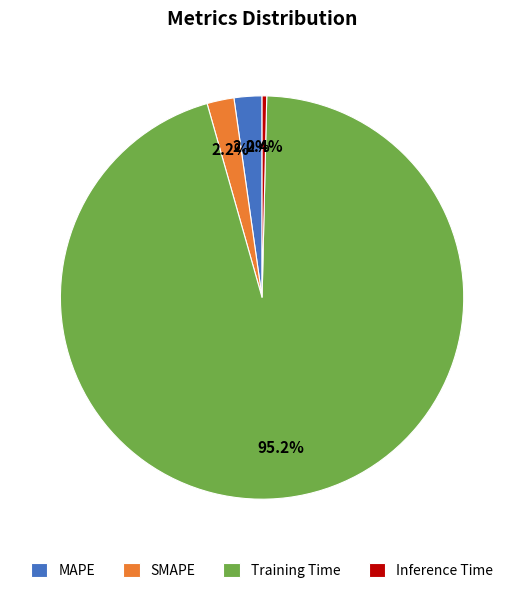

Which has a higher value, MAPE or Training Time?

Training Time